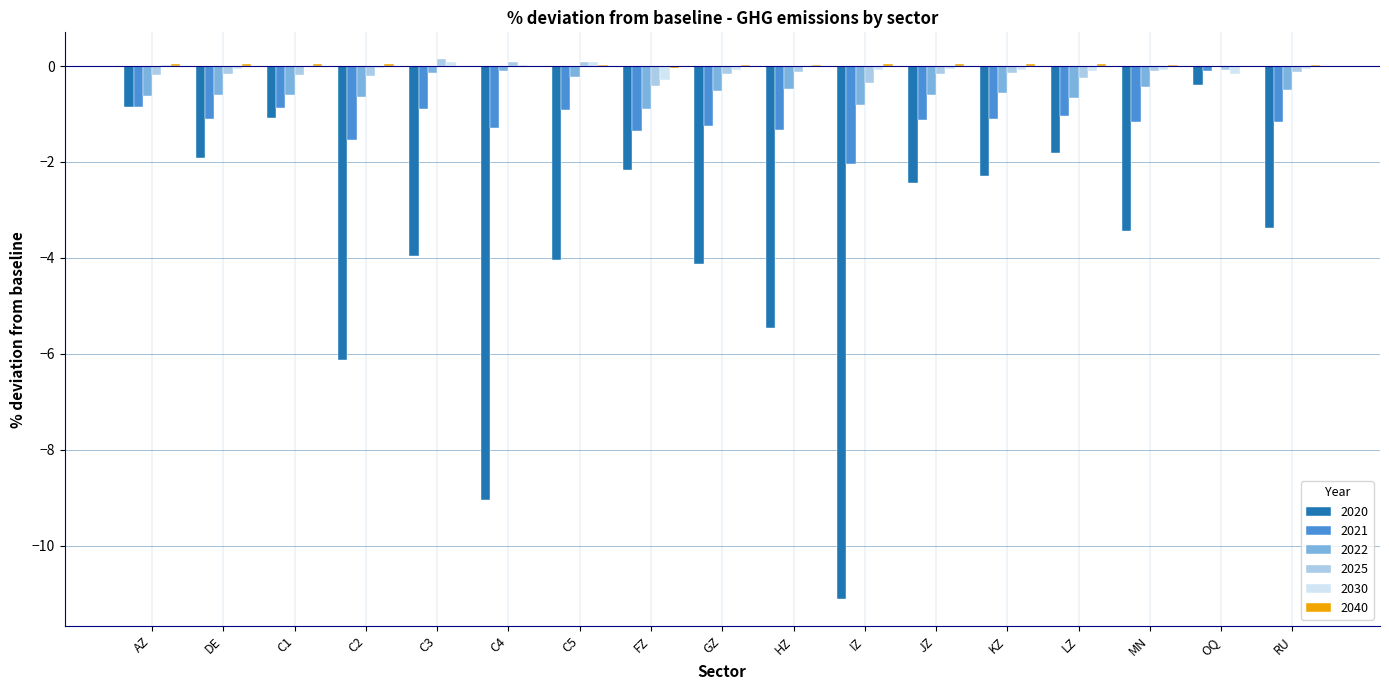

What is the maximum value for 2021?

-0.1